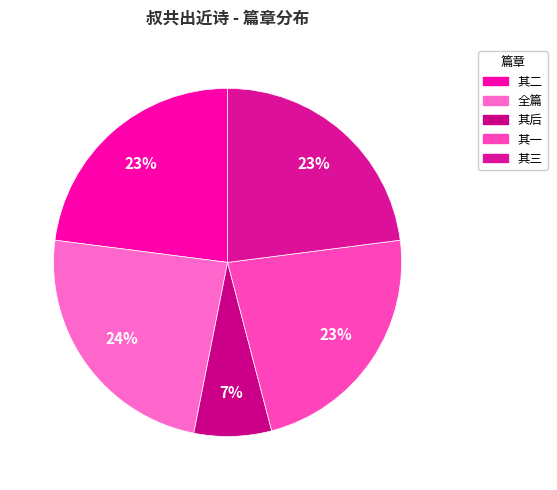

Count the number of slices in the pie.

5